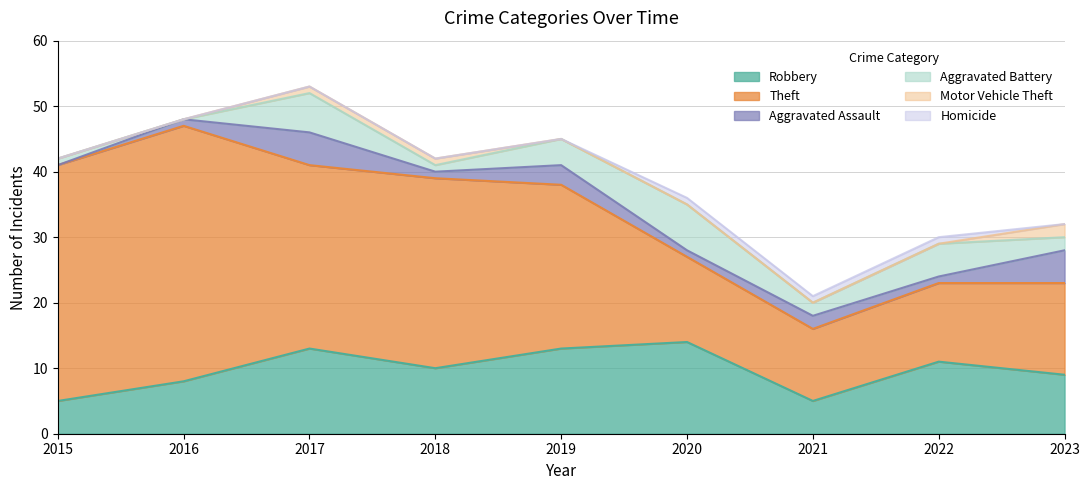

What are all the series names shown in the legend?

Robbery, Theft, Aggravated Assault, Aggravated Battery, Motor Vehicle Theft, Homicide